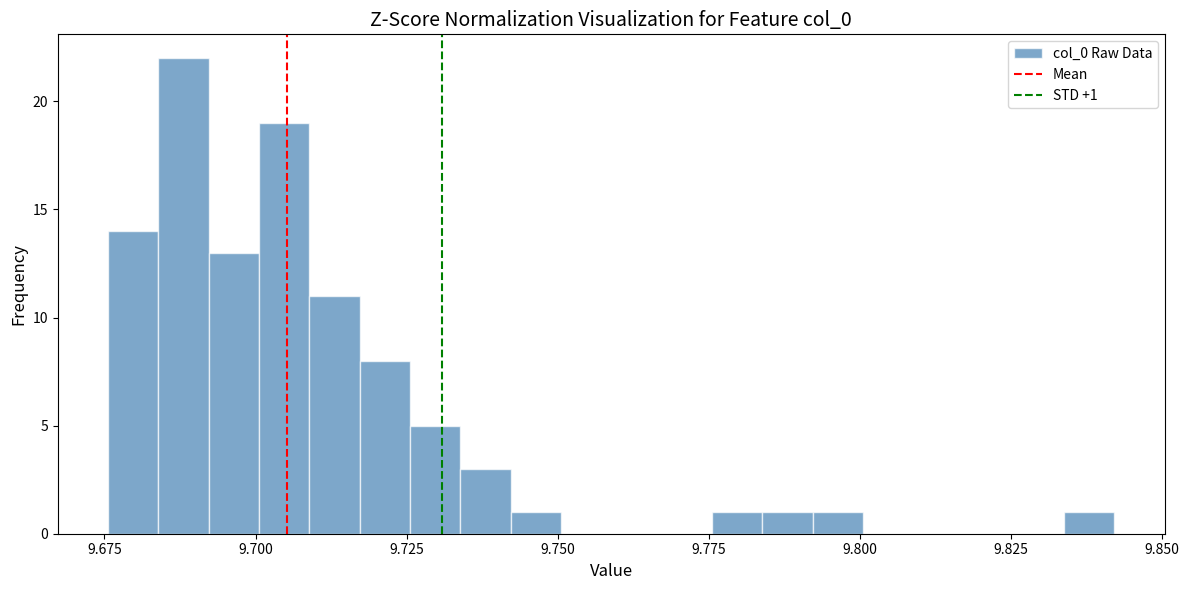

Read against the x-axis, roughly where is the centre of the tallest bar?

9.690